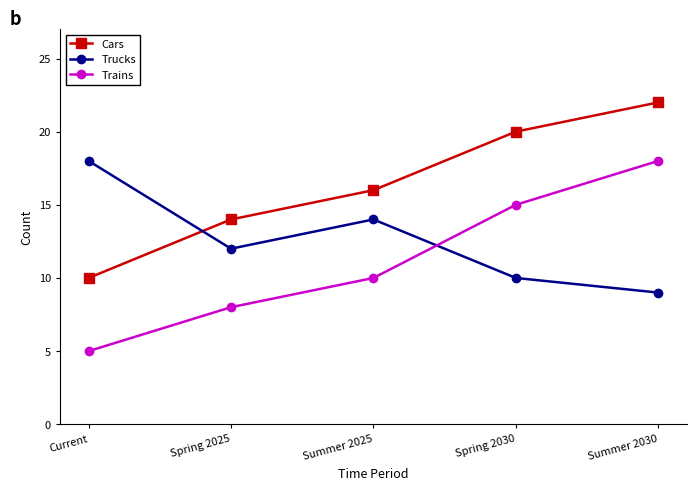

How many data points does each series have?

5